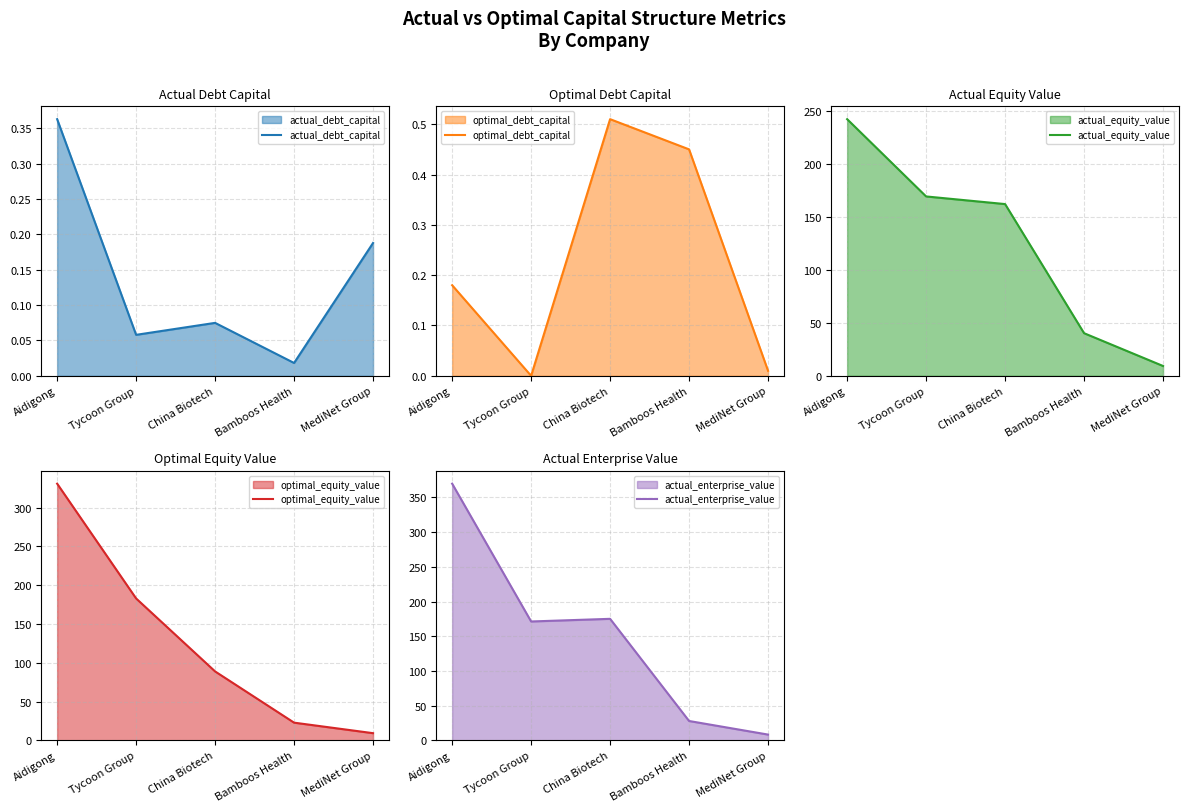

Is it true that optimal_equity_value equals 9.2 at MediNet Group?

True